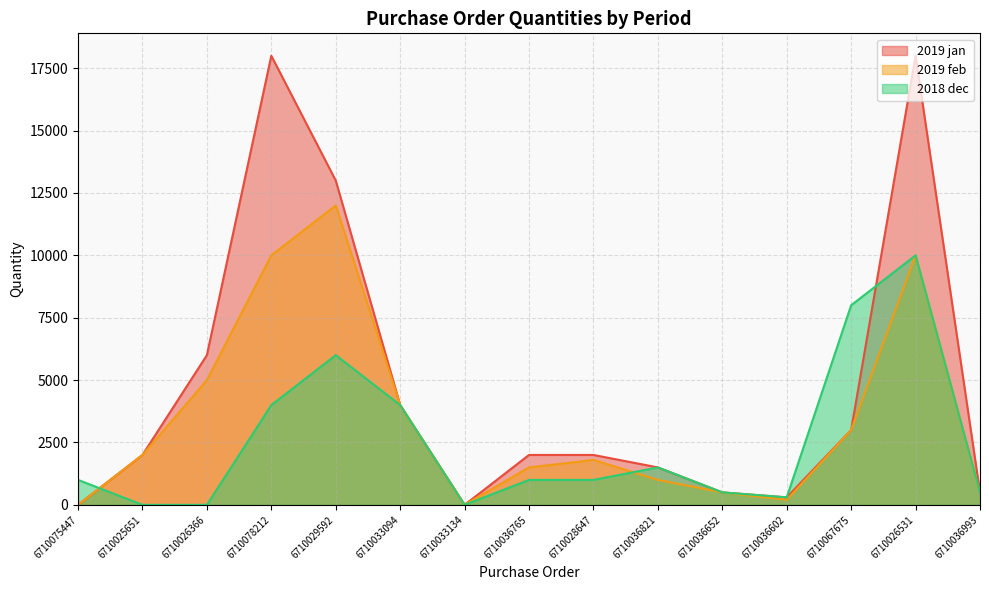

What is the difference between the second highest and second lowest values in the 2018 dec series?

8000